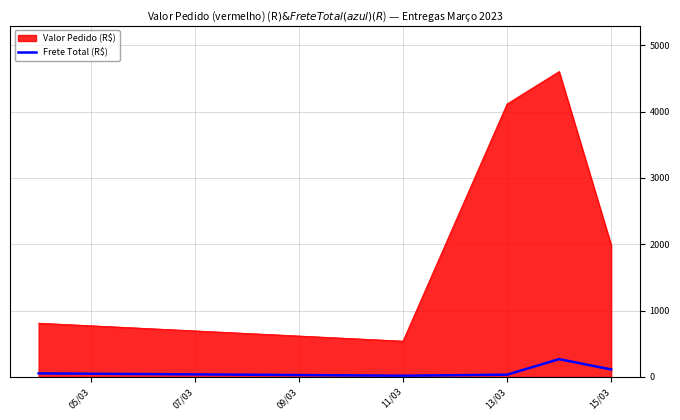

What is the lowest value of the Valor Pedido (R$) series?

540.2